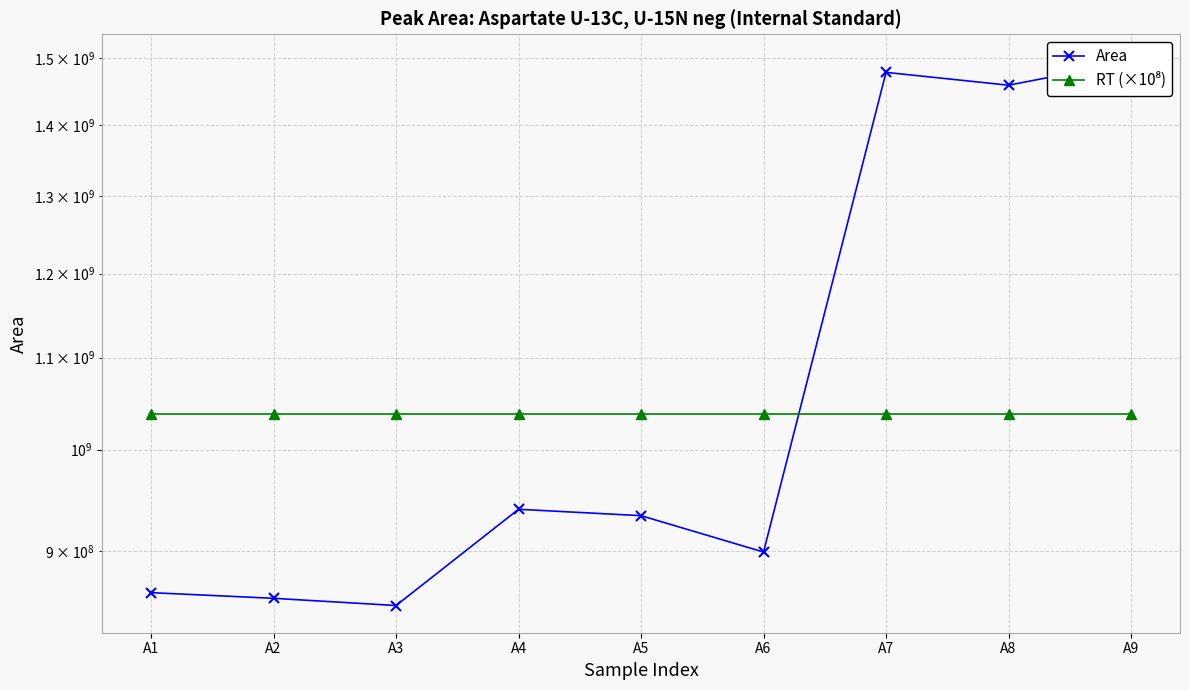

What is the value of the RT (×10⁸) point at the 1st from the left?

1038000000.0